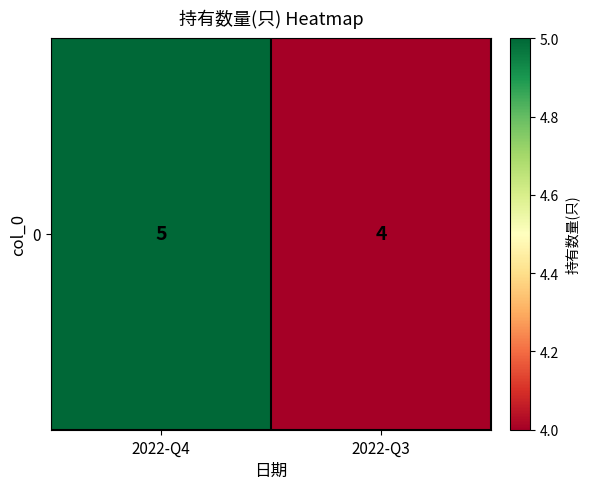

How many data points are less than 5?

1